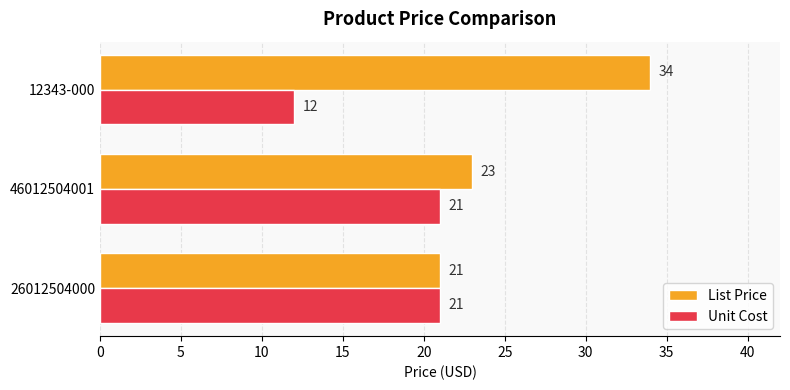

The List Price series shows 31 at 46012504001. True or false?

False